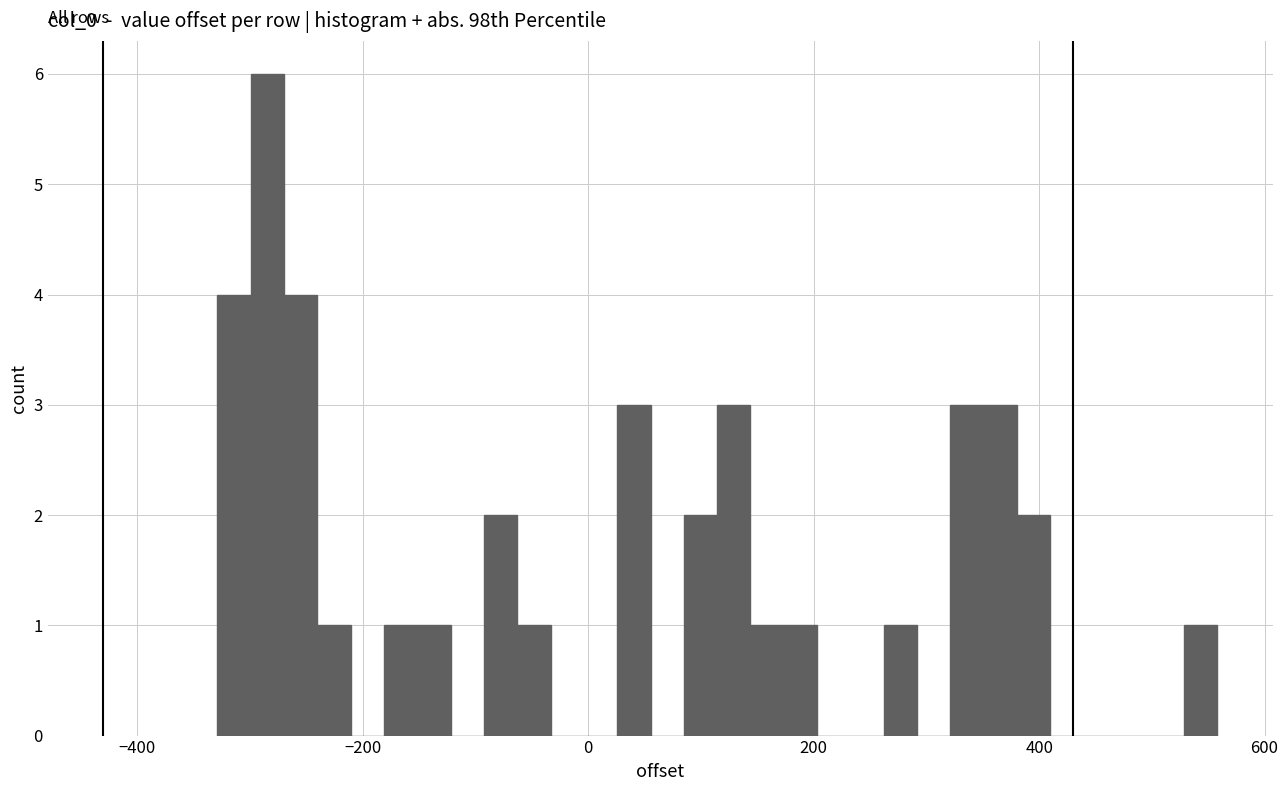

Around what value on the x-axis is the tallest bar? Give the approximate position of its centre, as read against the axis.

-280